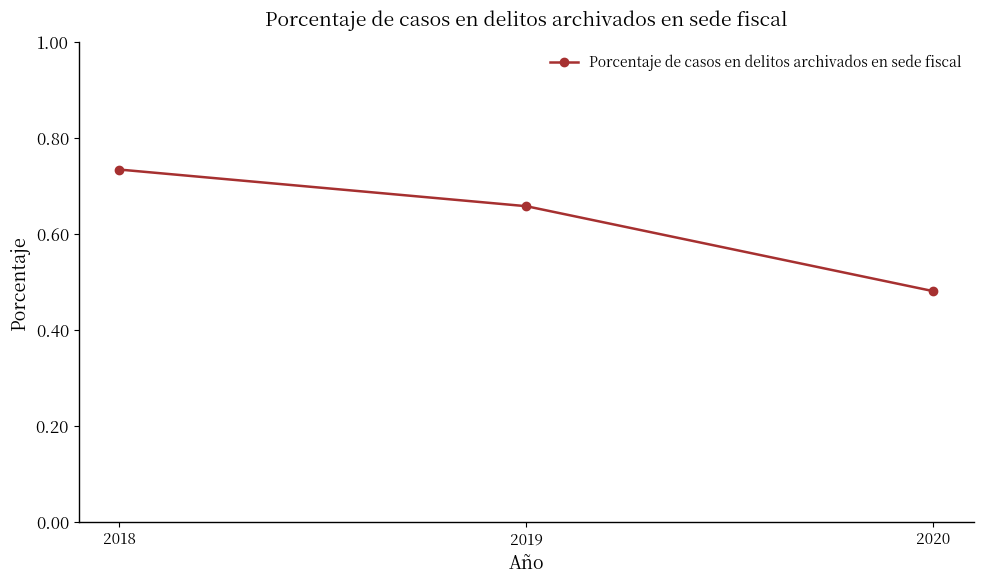

What is the difference between the maximum and minimum values?

0.3